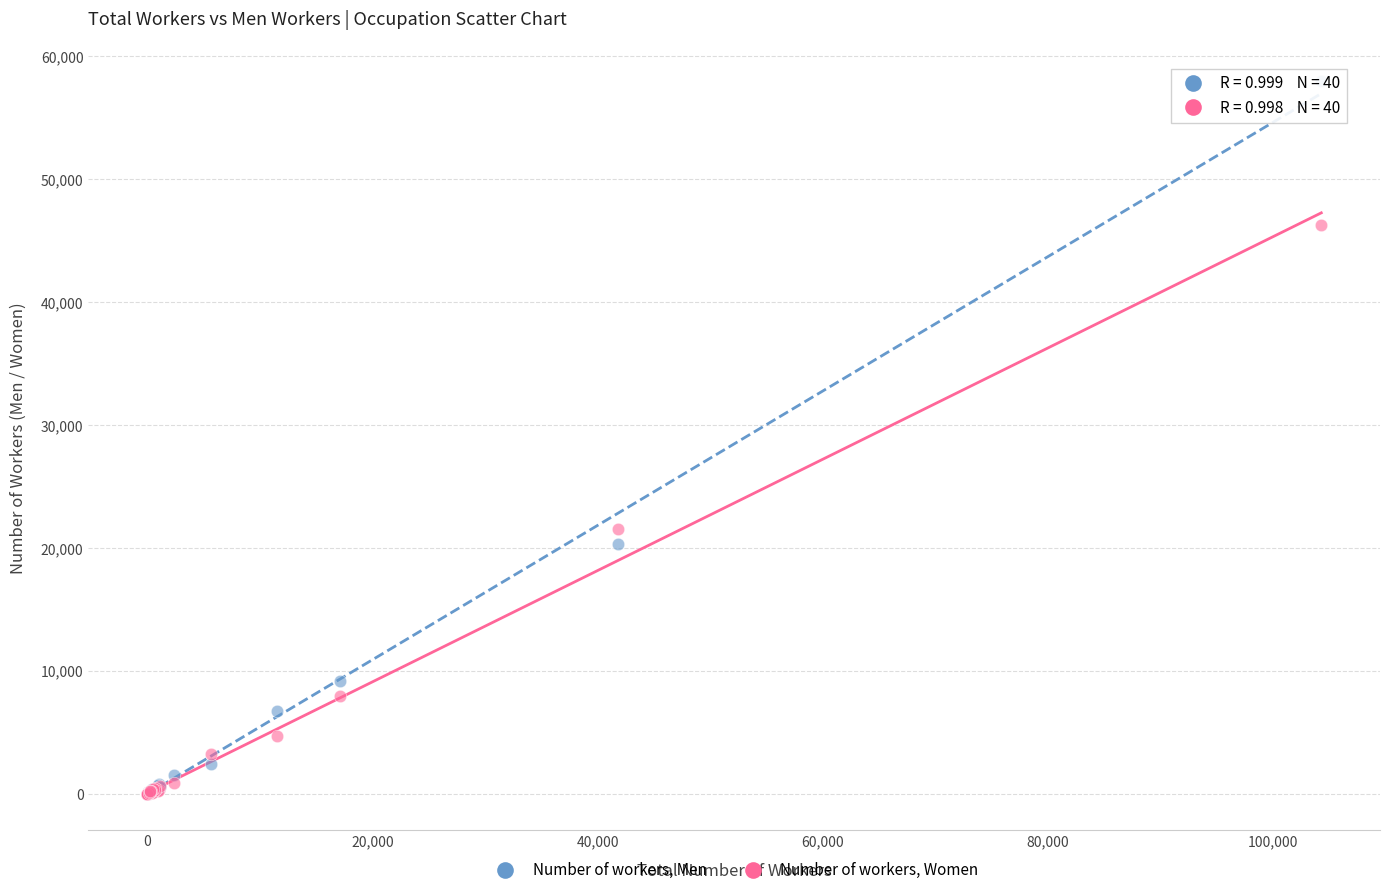

In the Number of workers, Men series, what Y value is closest to 28997?

20290